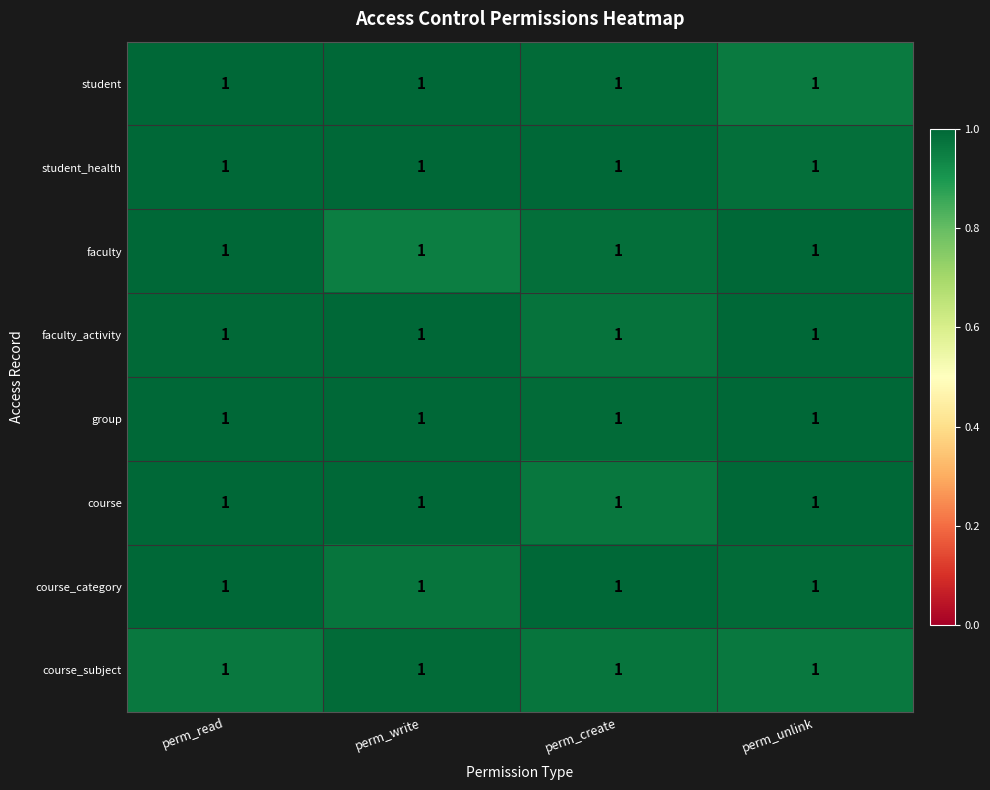

What is the smallest value displayed?

1.0